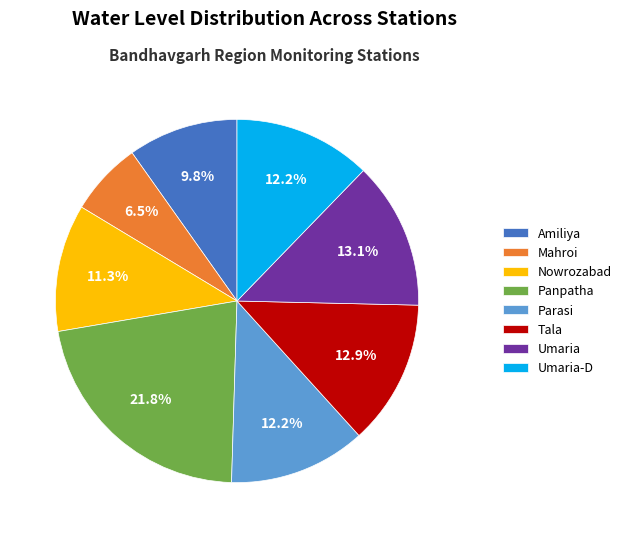

Which has a higher value, Tala or Nowrozabad?

Tala